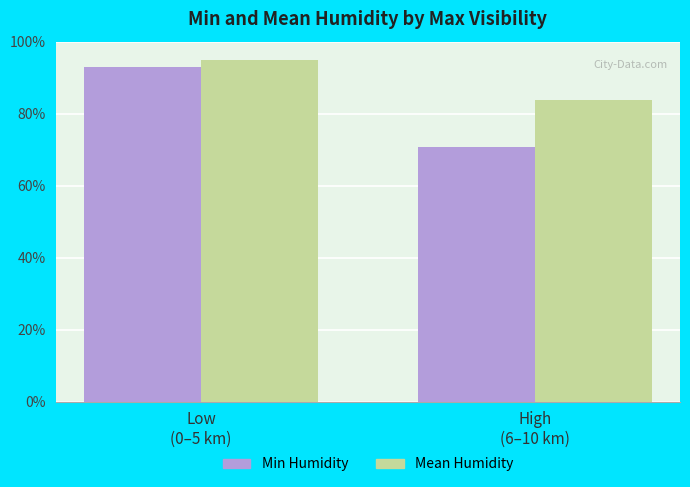

What is the difference between the Mean Humidity values at High
(6–10 km) and Low
(0–5 km)?

11.2